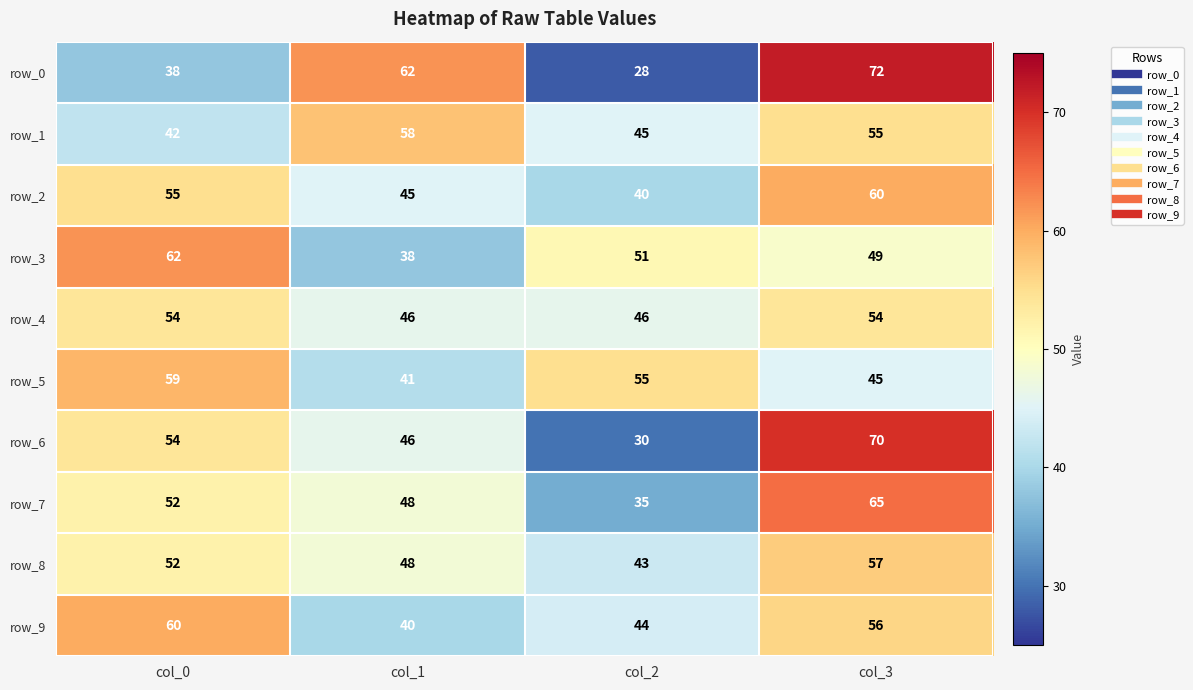

What is the sum of the row_2 values at col_1 and col_2?

85